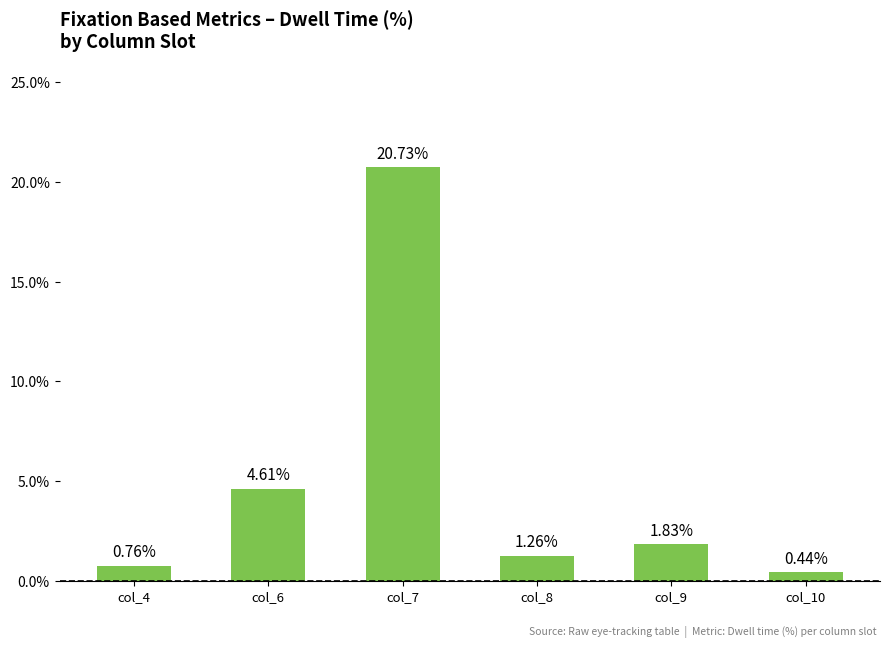

Rank the categories by value from lowest to highest.

col_10, col_4, col_8, col_9, col_6, col_7